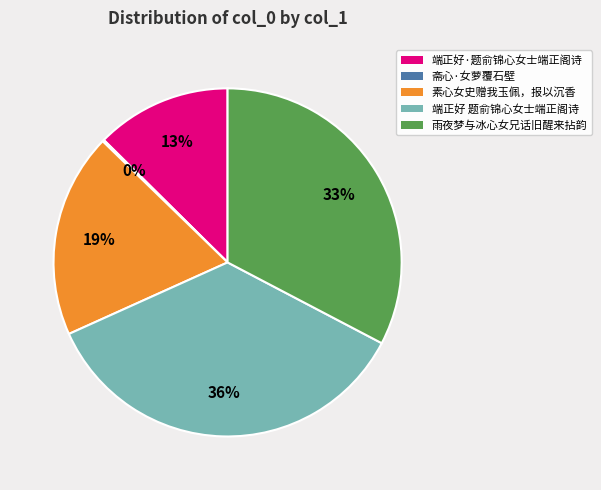

The 素心女史赠我玉佩，报以沉香 slice represents 19% of the pie. True or false?

True